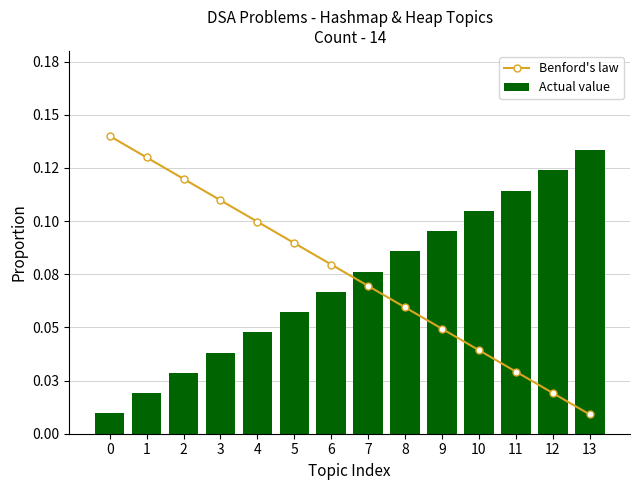

Reading left to right, what are all the values shown in this chart?

Benford's law: 0=0.1	1=0.1	2=0.1	3=0.1	4=0.1	5=0.1	6=0.1	7=0.1	8=0.1	9=0.0	10=0.0	11=0.0	12=0.0	13=0.0
Actual value: 0=0.0	1=0.0	2=0.0	3=0.0	4=0.0	5=0.1	6=0.1	7=0.1	8=0.1	9=0.1	10=0.1	11=0.1	12=0.1	13=0.1